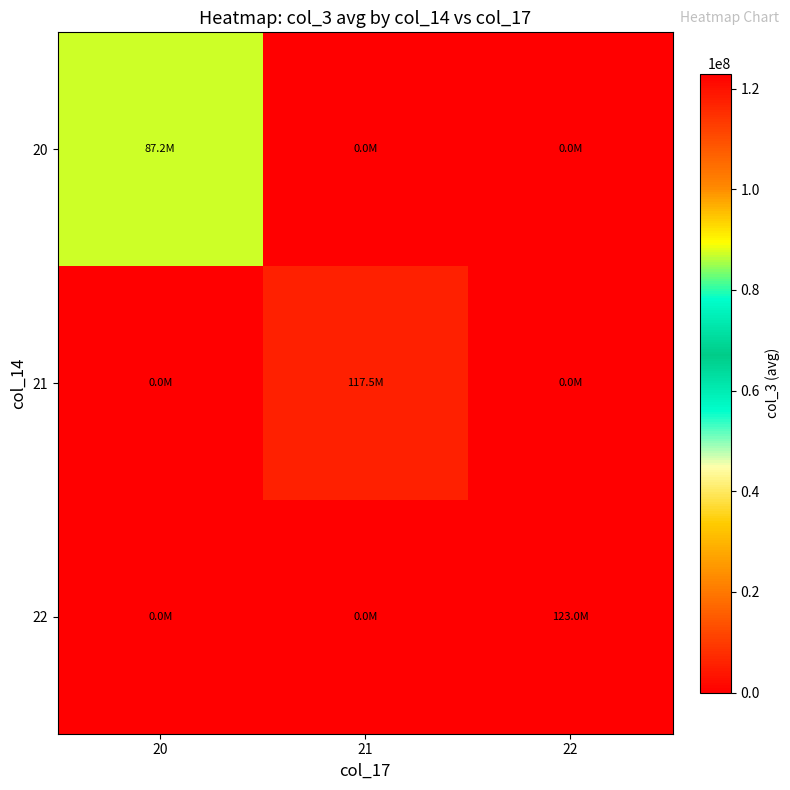

Reading left to right, transcribe all the data shown in this chart.

20: 20=87201342	21=0	22=0
21: 20=0	21=117537570	22=0
22: 20=0	21=0	22=123018554